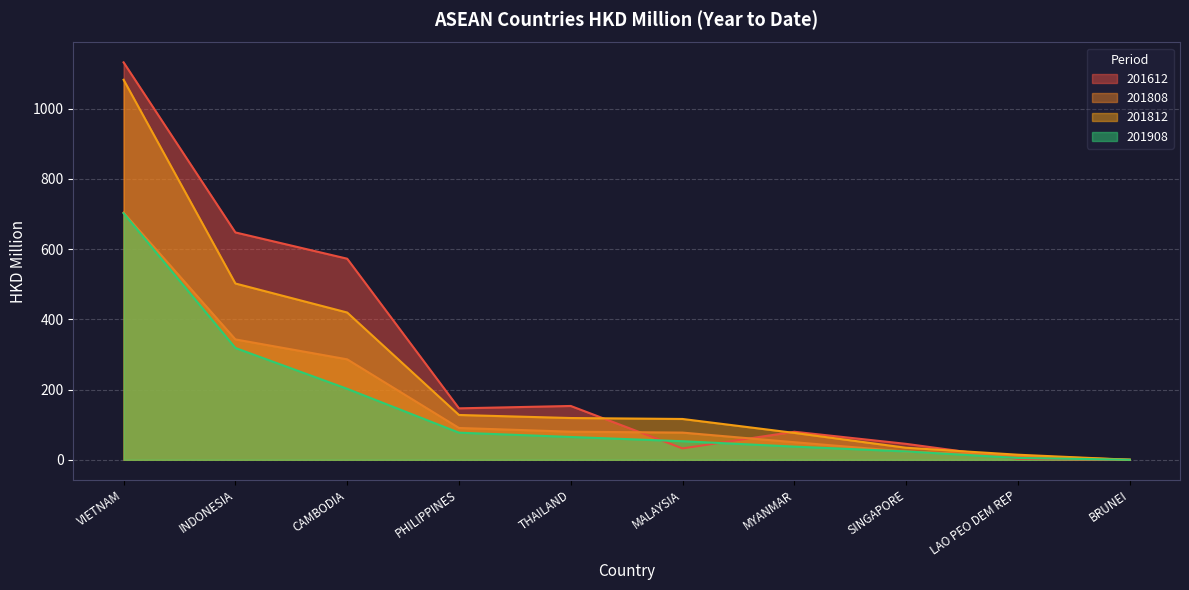

How many times do 201808 and 201612 cross each other?

4